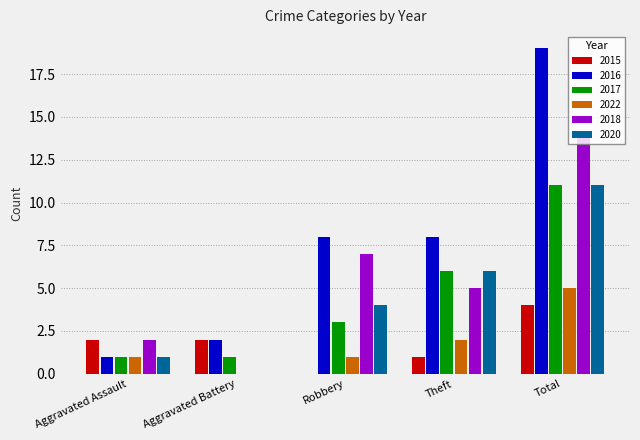

What value does the 2017 series have at Robbery?

3